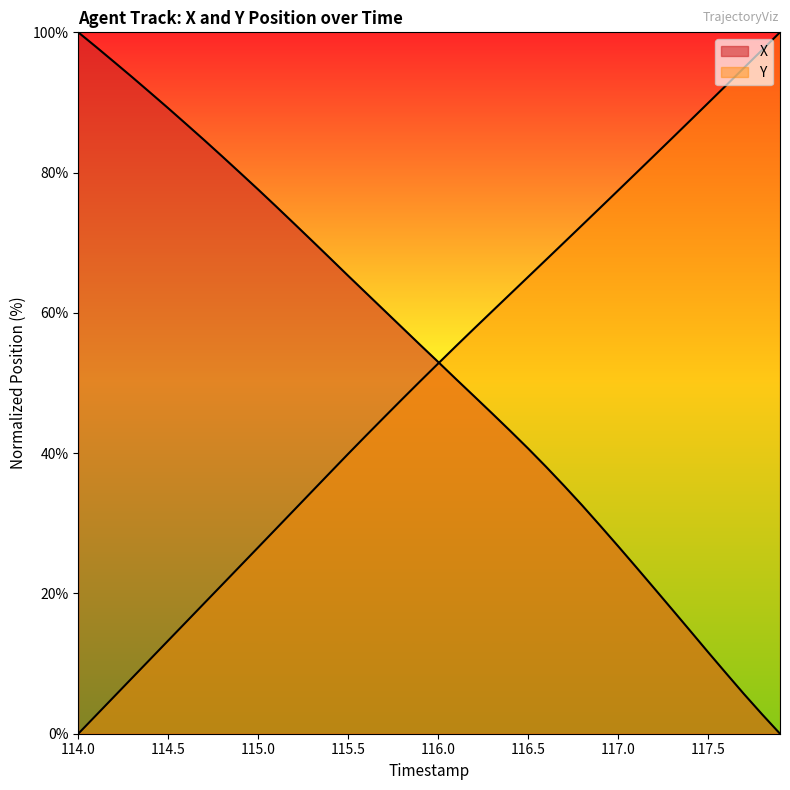

Between 116.8 and 114.2, which is larger?

114.2